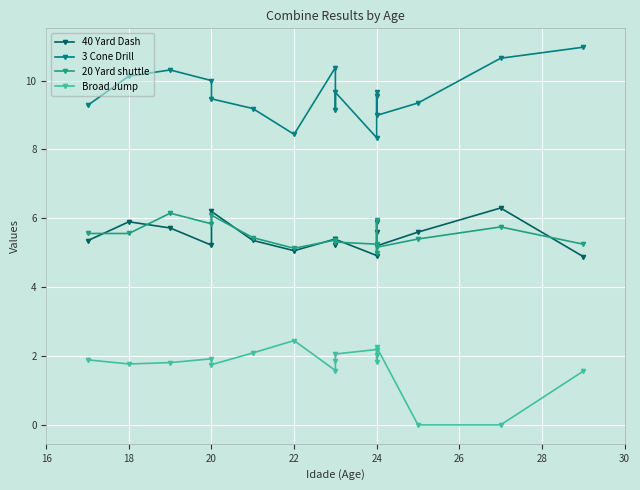

How many data points does each series have?

17